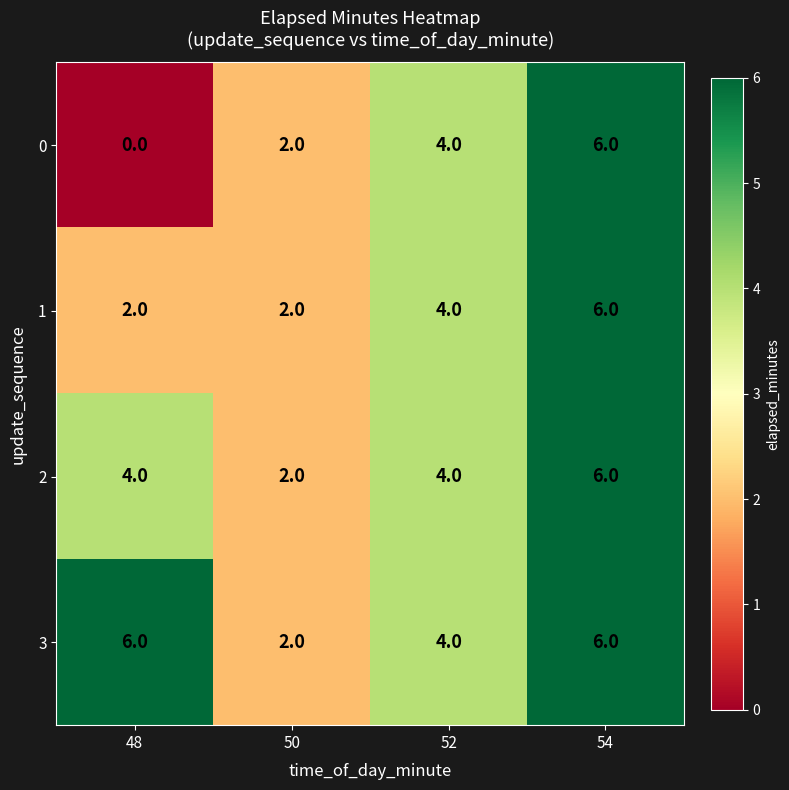

What is the approximate value of 3 at 54?

6